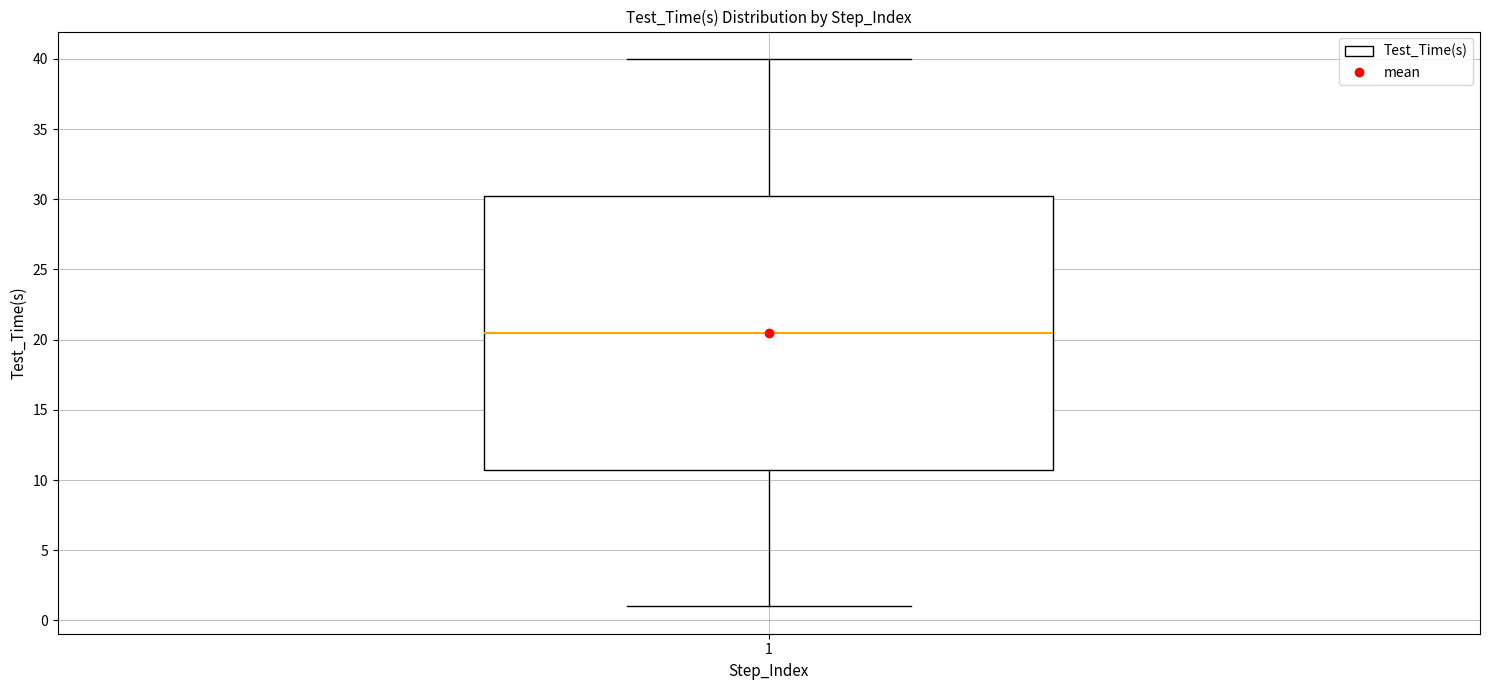

Where does the lower whisker of the box at x = 1 end on the y-axis? The values are not printed on the chart, so give them approximately, as read against the axis.

1.0